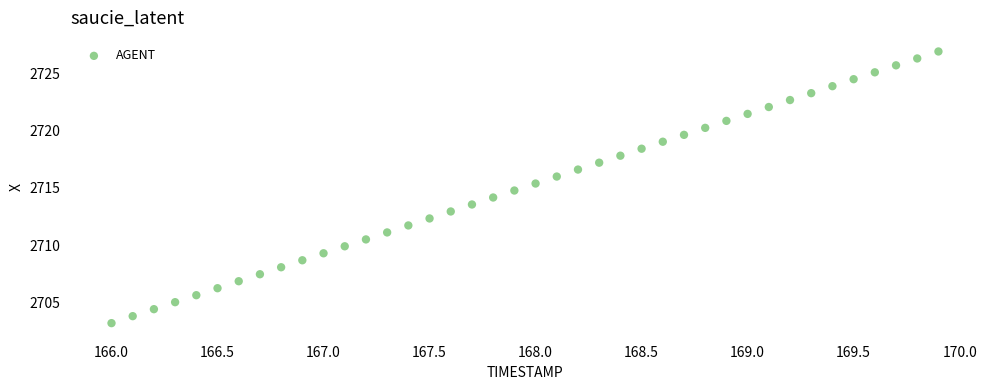

What is the range of X values (max minus min)?

3.9